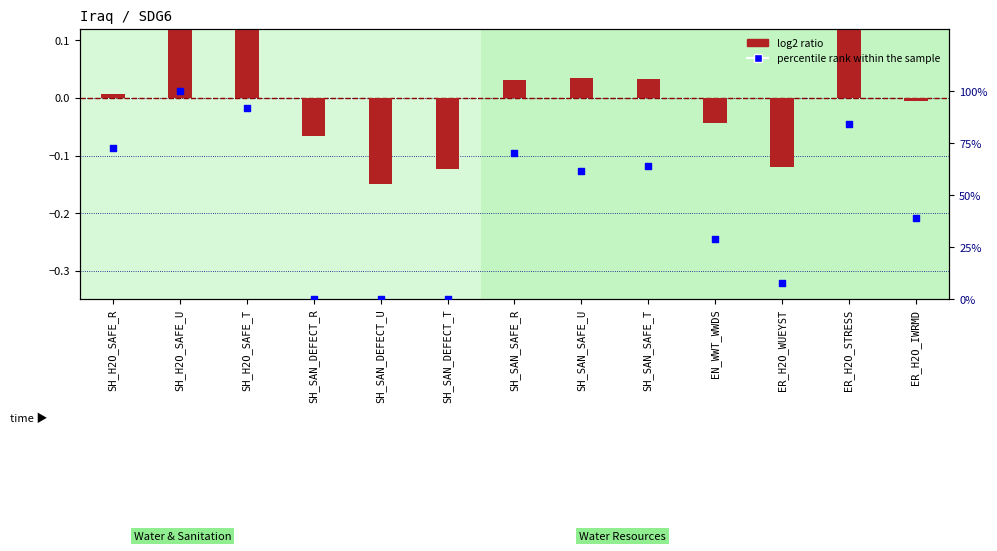

What are all the series names shown in the legend?

log2 ratio, percentile rank within the sample